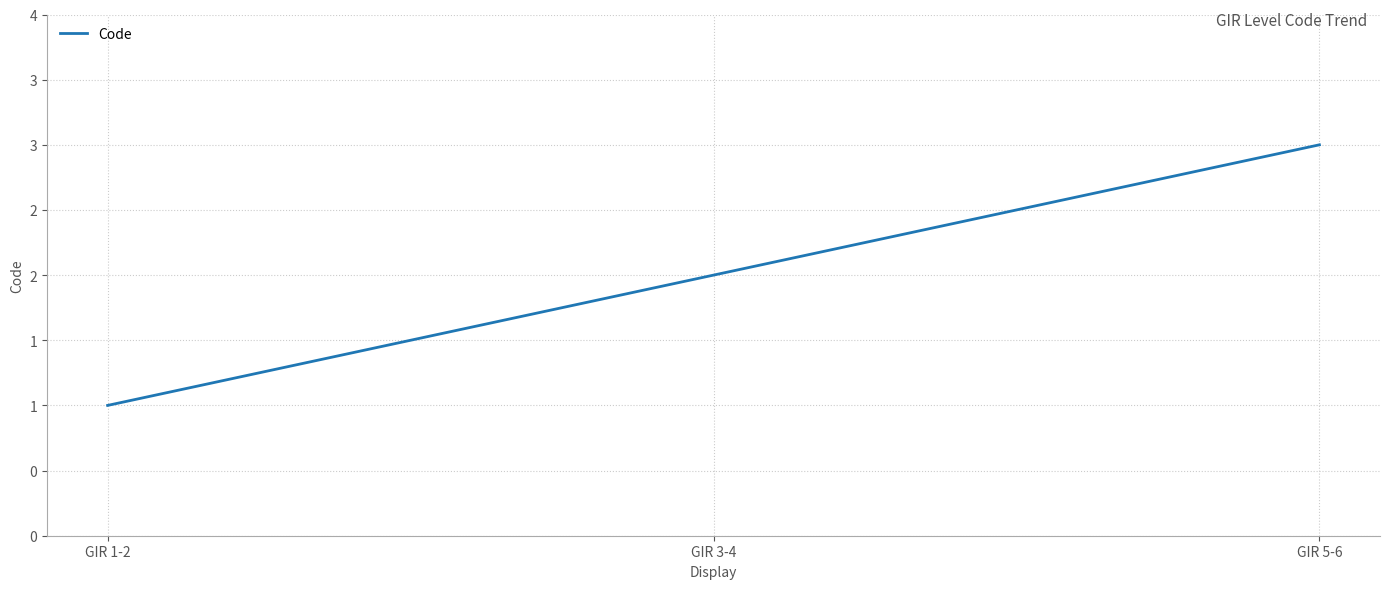

Rank the categories by value from highest to lowest.

GIR 5-6, GIR 3-4, GIR 1-2